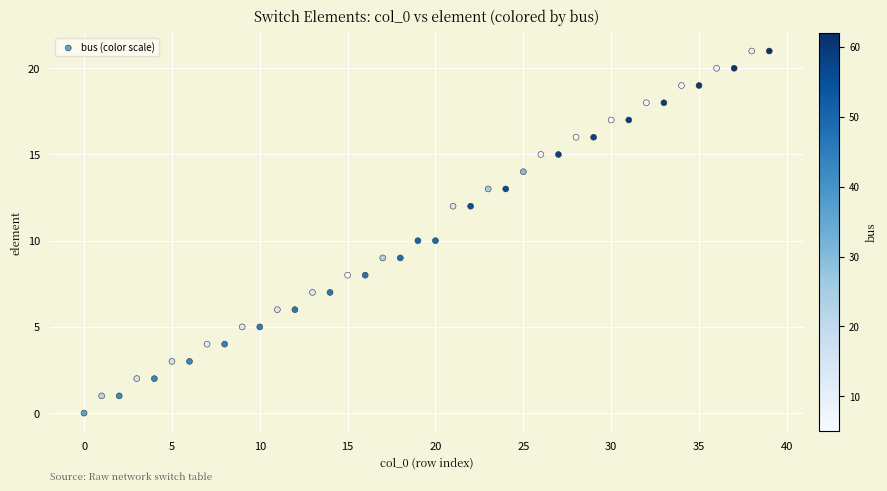

What is the range of Y values (max minus min)?

21